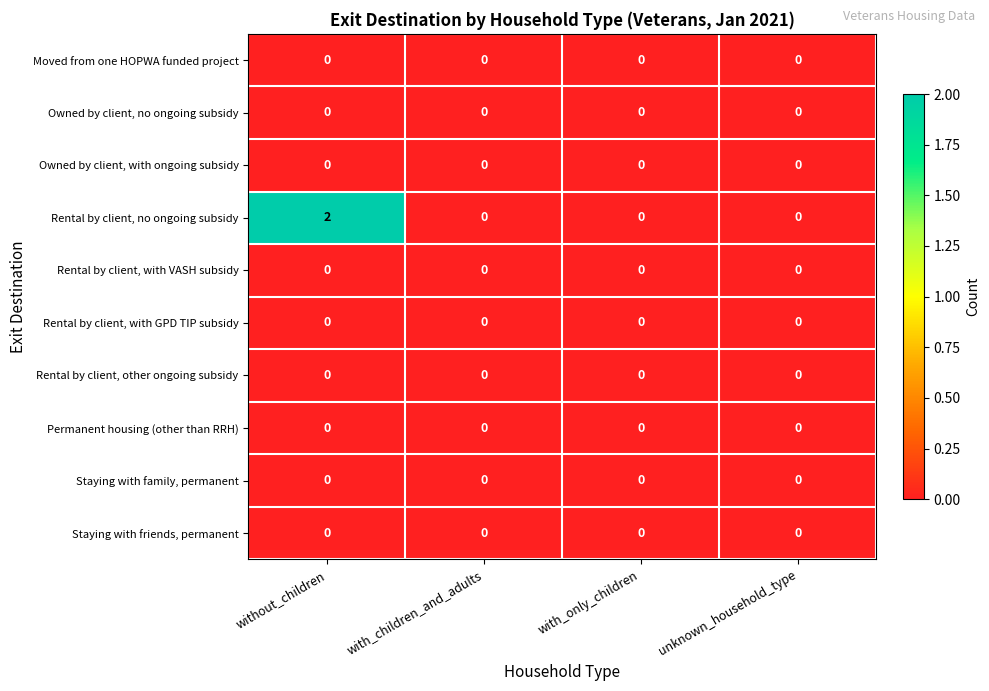

Which label corresponds to the largest value in the chart?

without_children